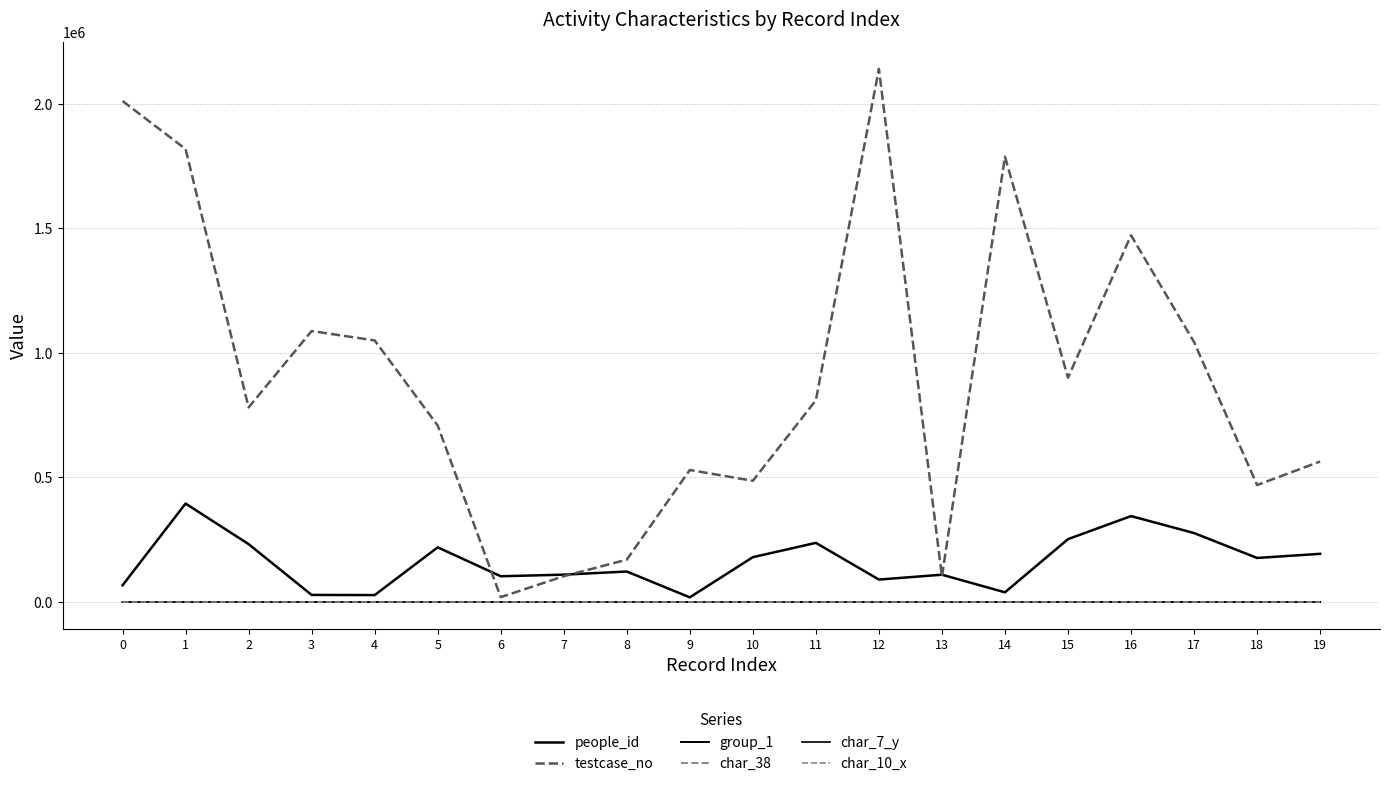

How many lines are shown in the chart?

6